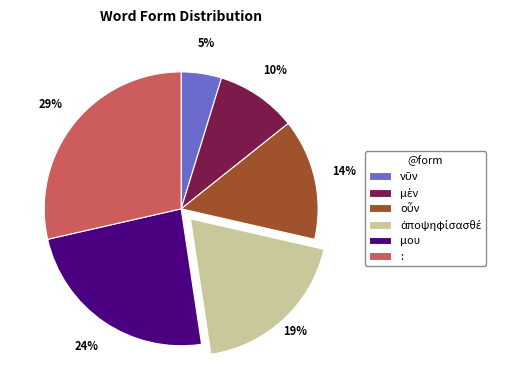

Is it true that : is 21% of the pie?

False